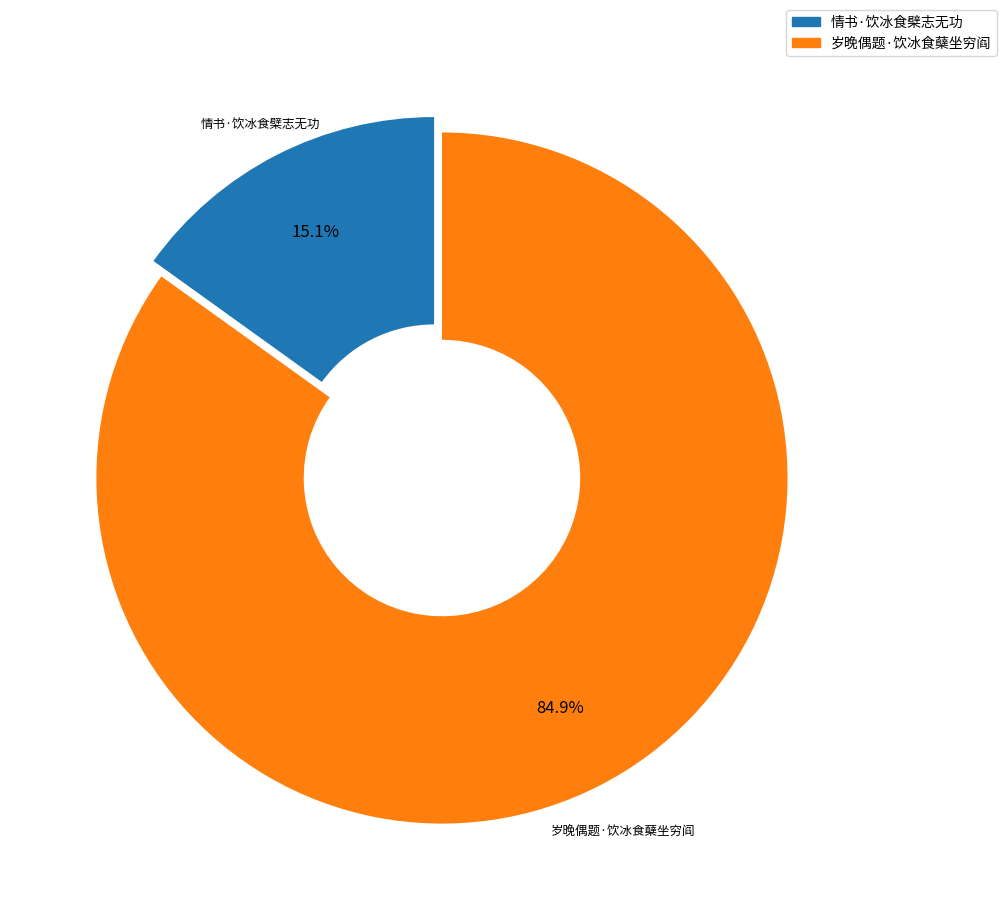

What is the total percentage of 岁晚偶题·饮冰食蘖坐穷阎 and 情书·饮冰食檗志无功?

100.0%